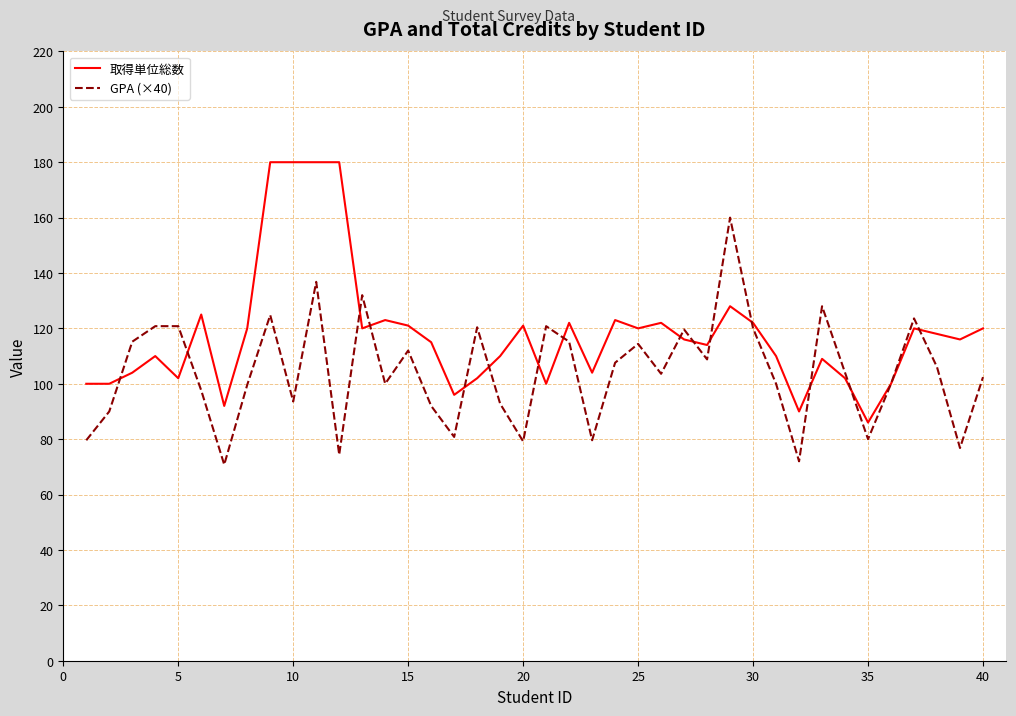

True or false: GPA (×40) has more than 1 interior local peaks.

True